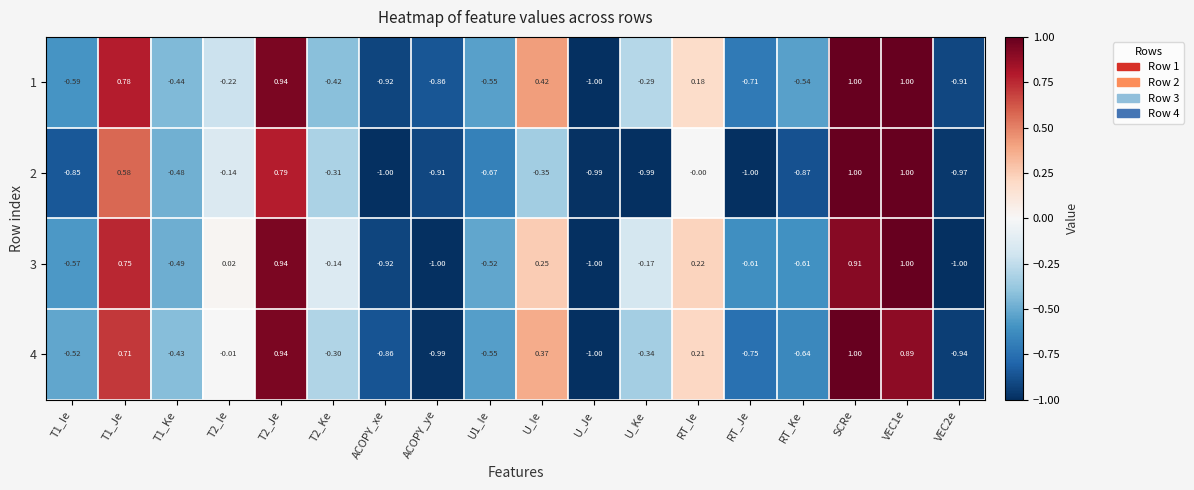

Which category has the highest value in the 4 series?

SCRe